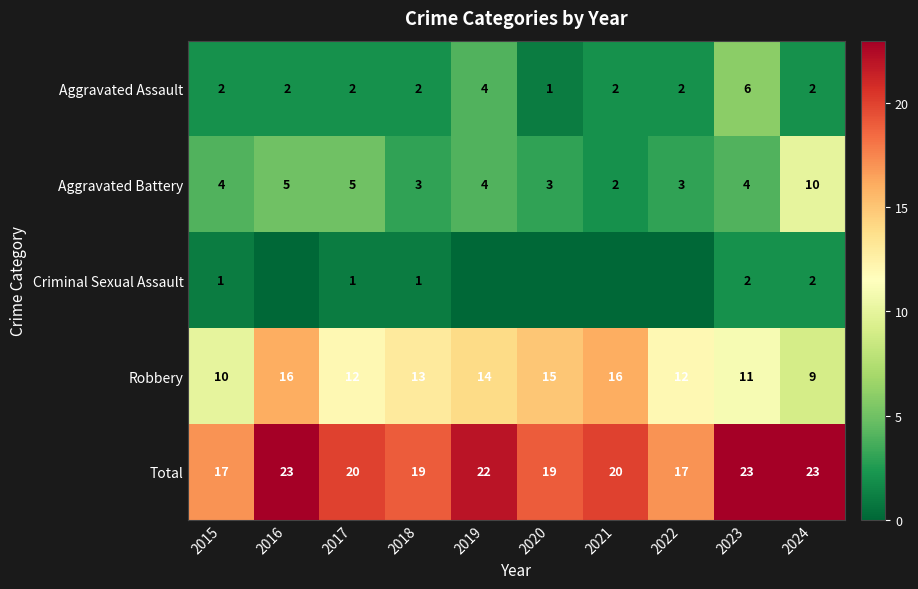

What is the difference between the second highest and second lowest values in the Total series?

6